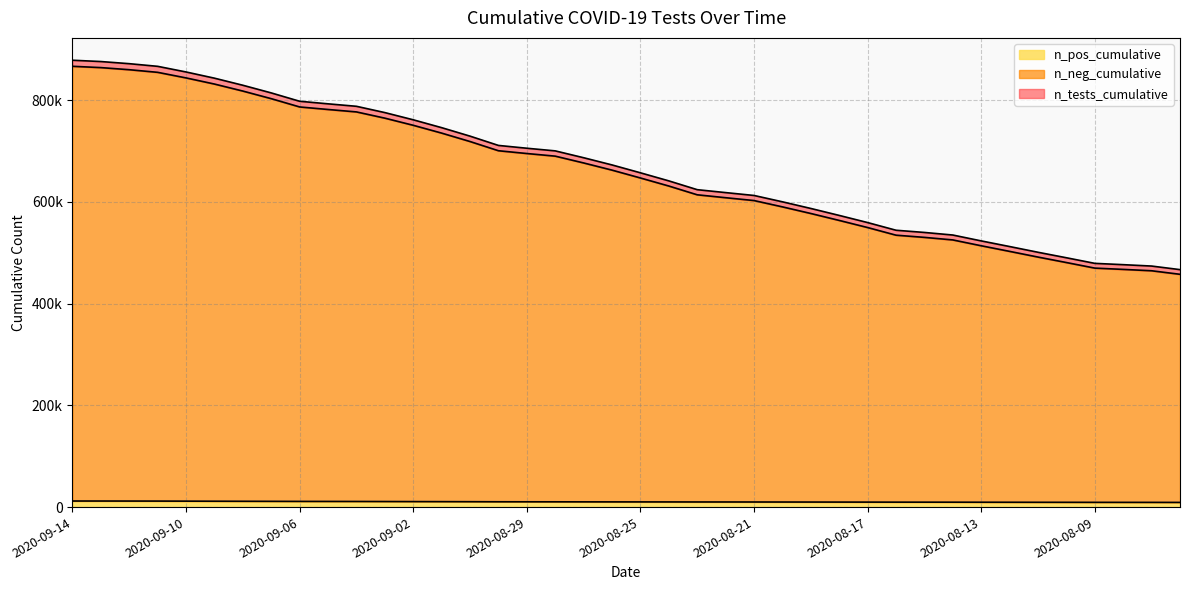

What is the difference between the maximum and minimum values in the n_neg_cumulative series?

408879